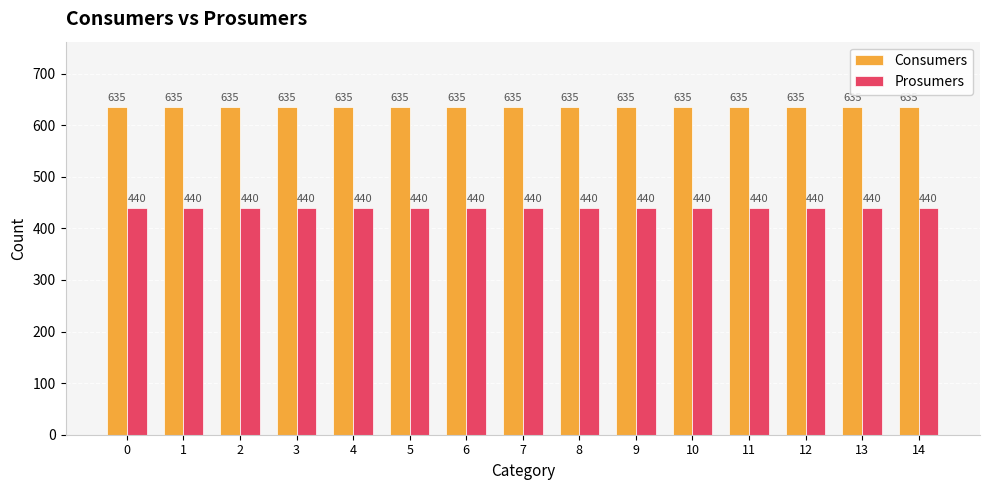

Is the value of Consumers at 1 greater than the value of Prosumers at 0?

Yes